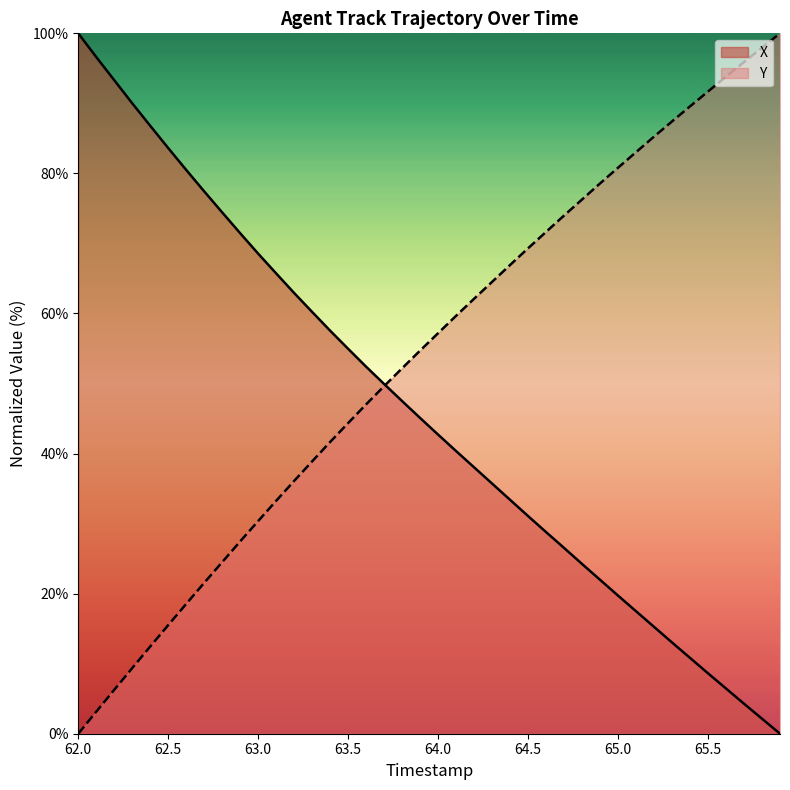

What is the difference between the maximum and second lowest values in the Y series?

96.9